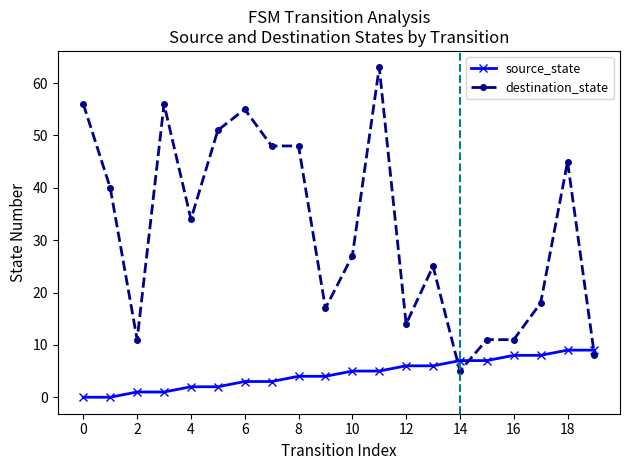

What is the difference between the second highest and minimum values in the destination_state series?

51